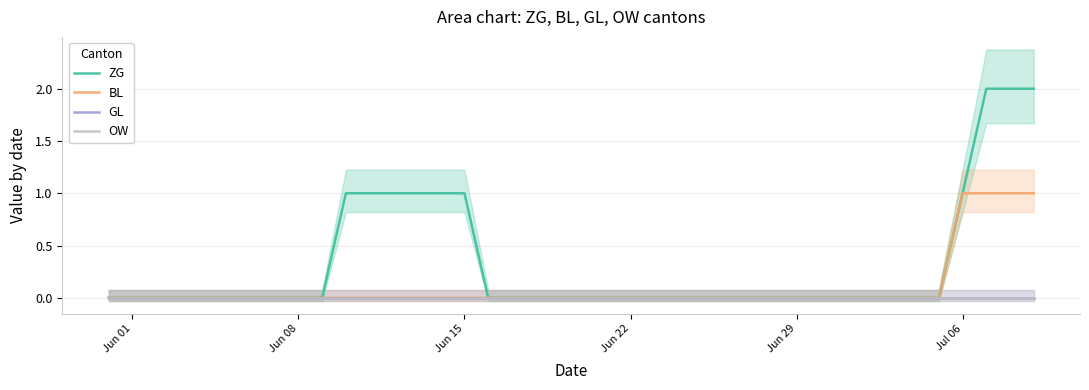

Which category has the highest value in the OW series?

Jun 01